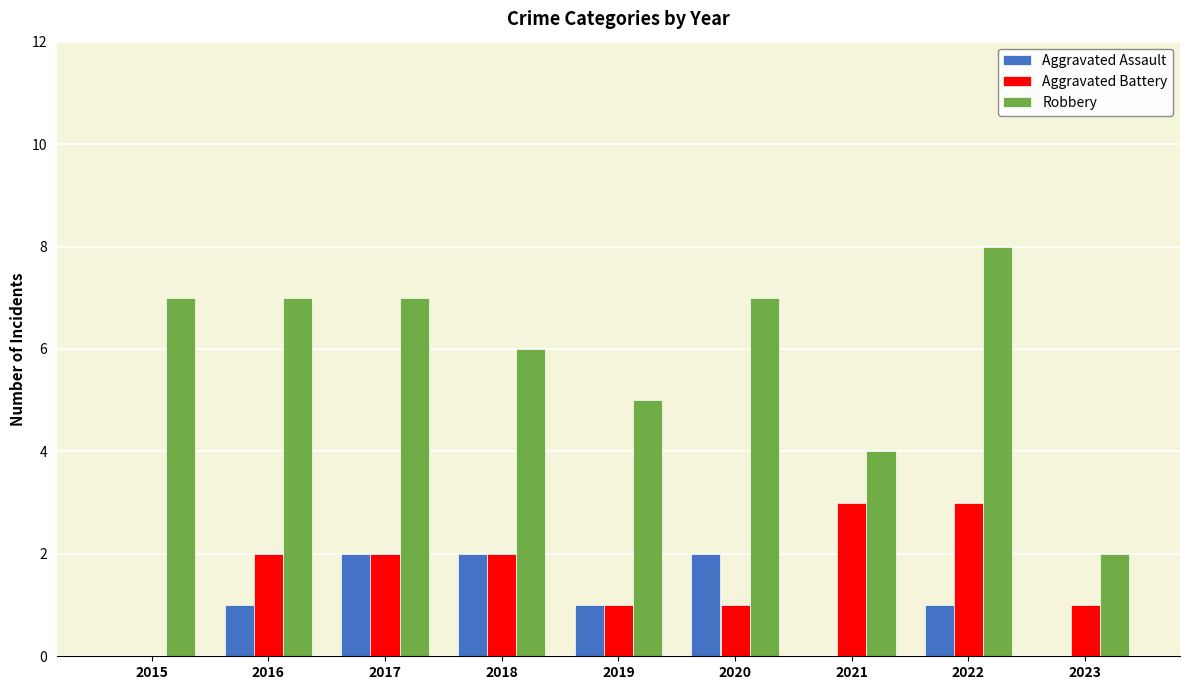

Which series has the largest total across all categories?

Robbery